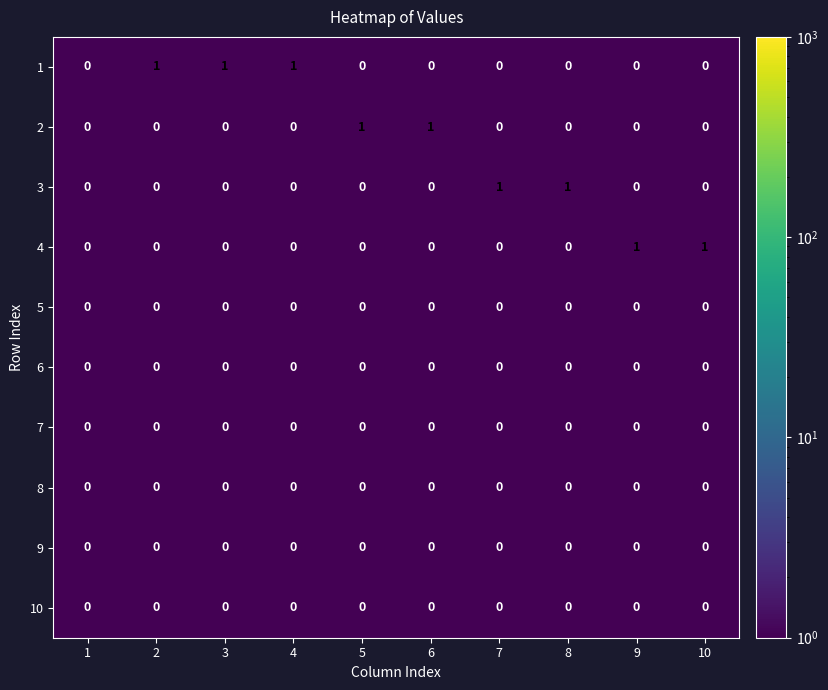

Is it true that 3 equals -1 at 5?

False